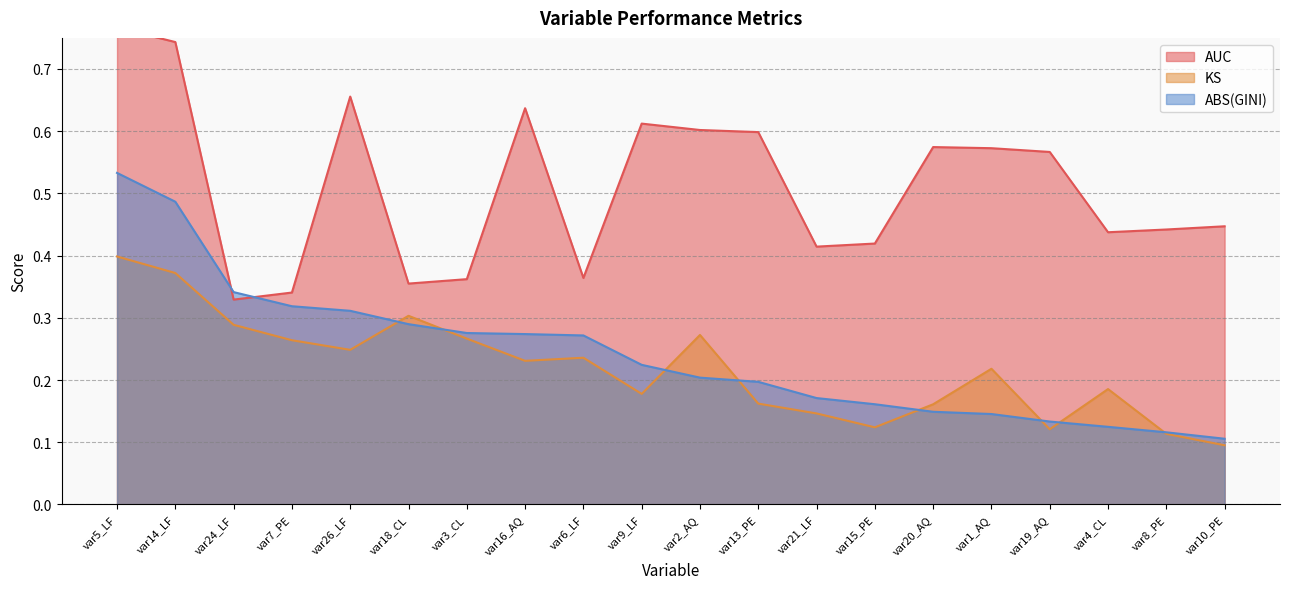

After their last crossing, which series has the higher values: AUC or ABS(GINI)?

AUC